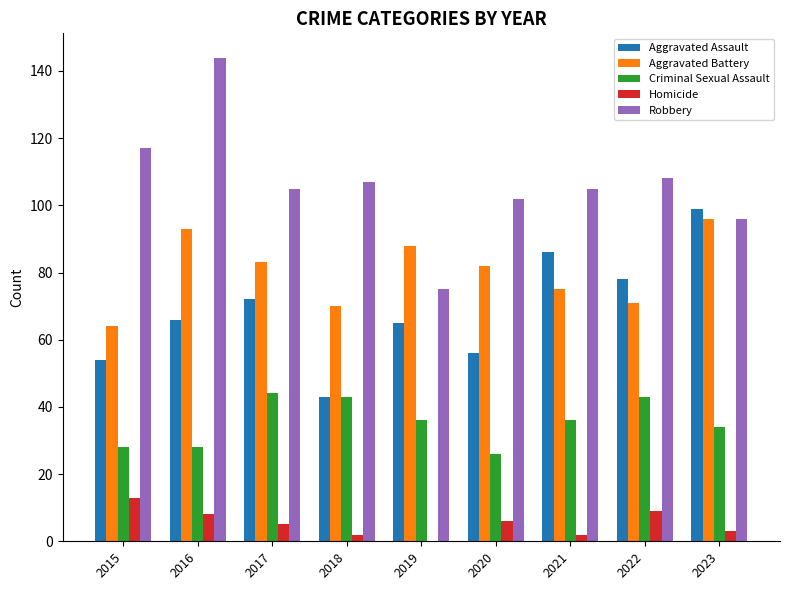

Read the Robbery value at 2015.

117